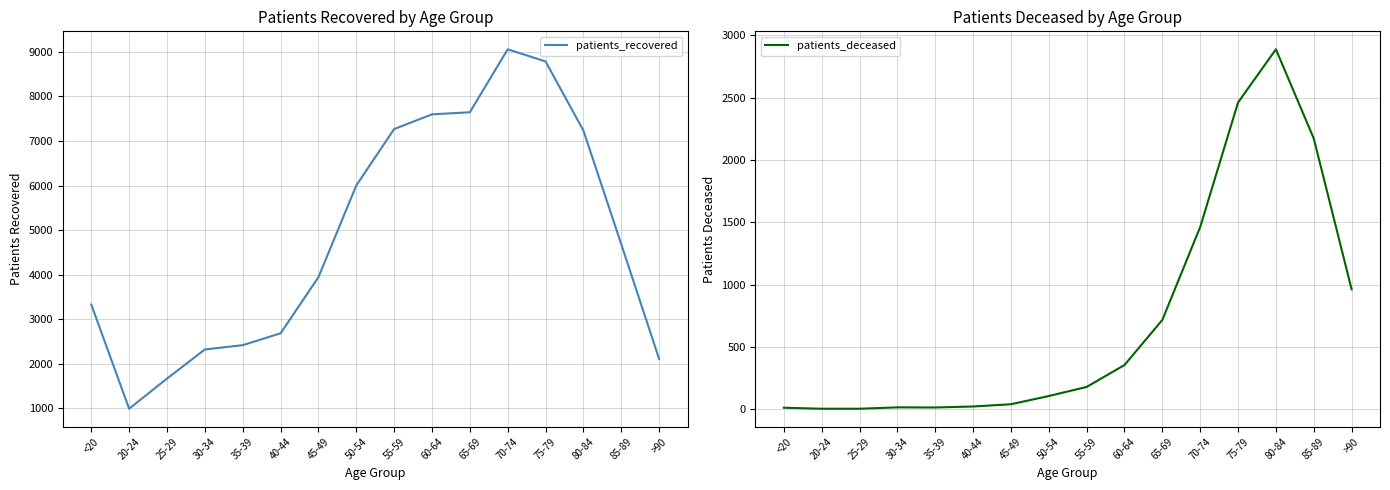

What position from the left is 80-84?

14